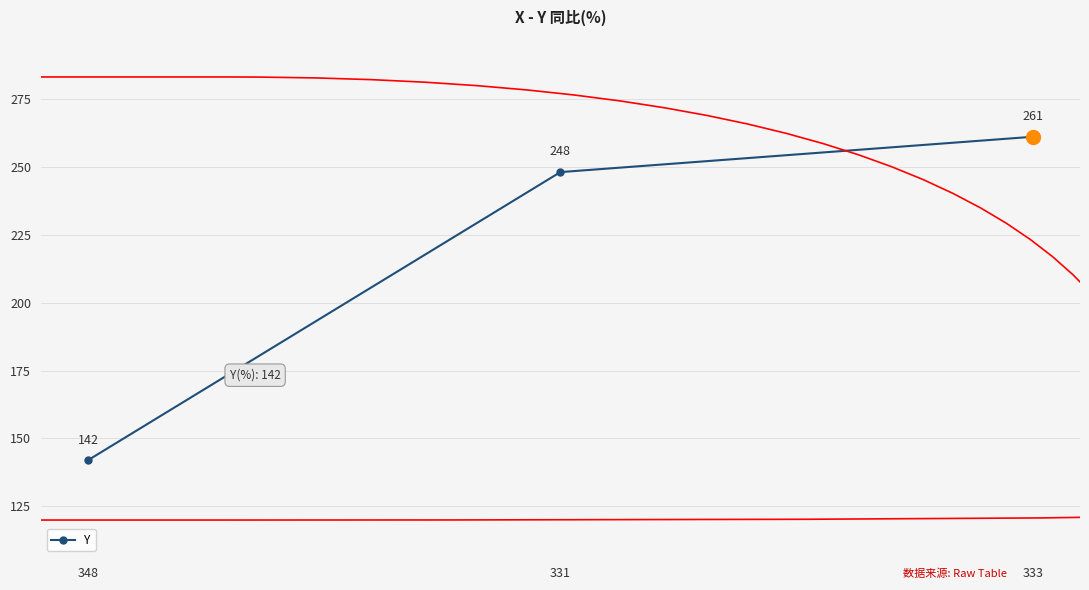

Which label corresponds to the smallest value in the chart?

348